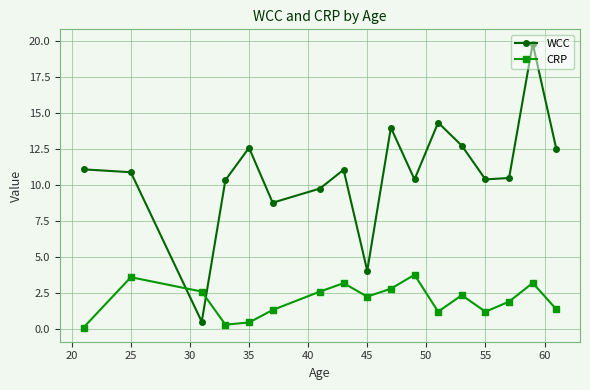

How many data points in CRP are above 2?

9